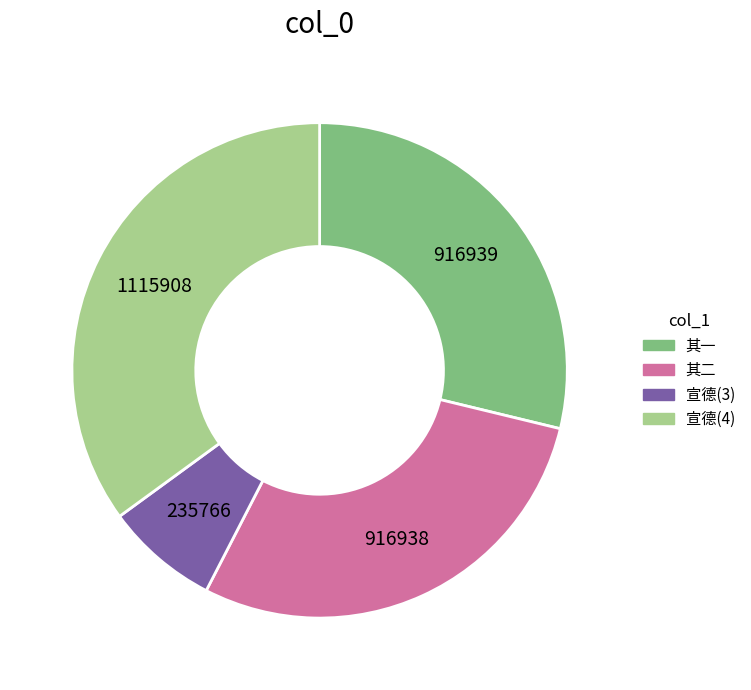

How many slices are in this pie chart?

4